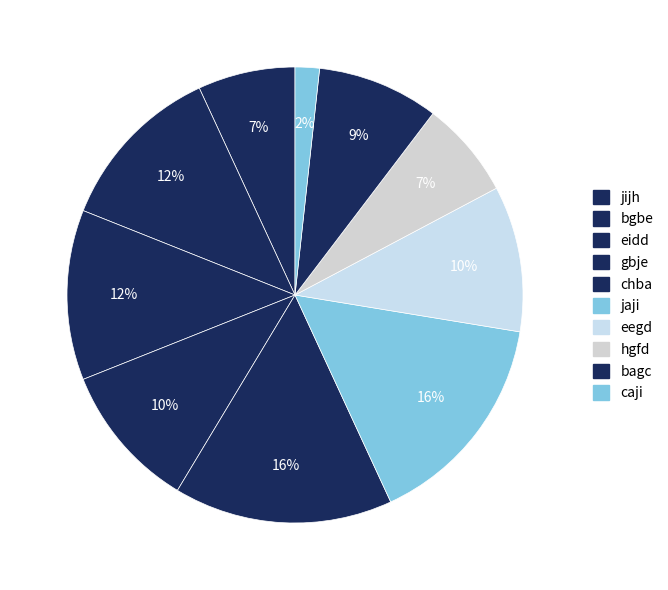

Does bgbe account for over 50% of the chart?

No